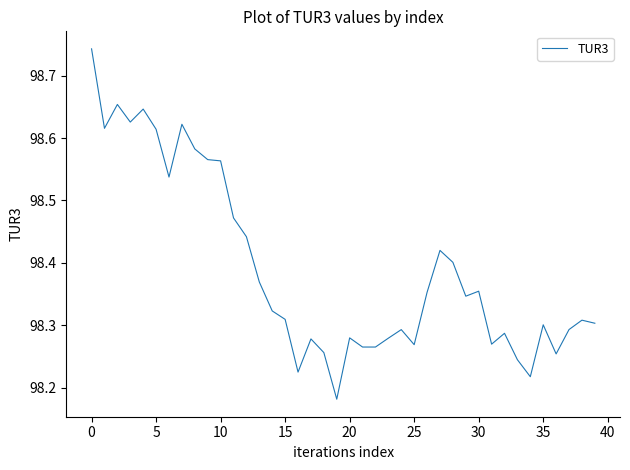

What is the difference between the maximum and minimum values?

0.6